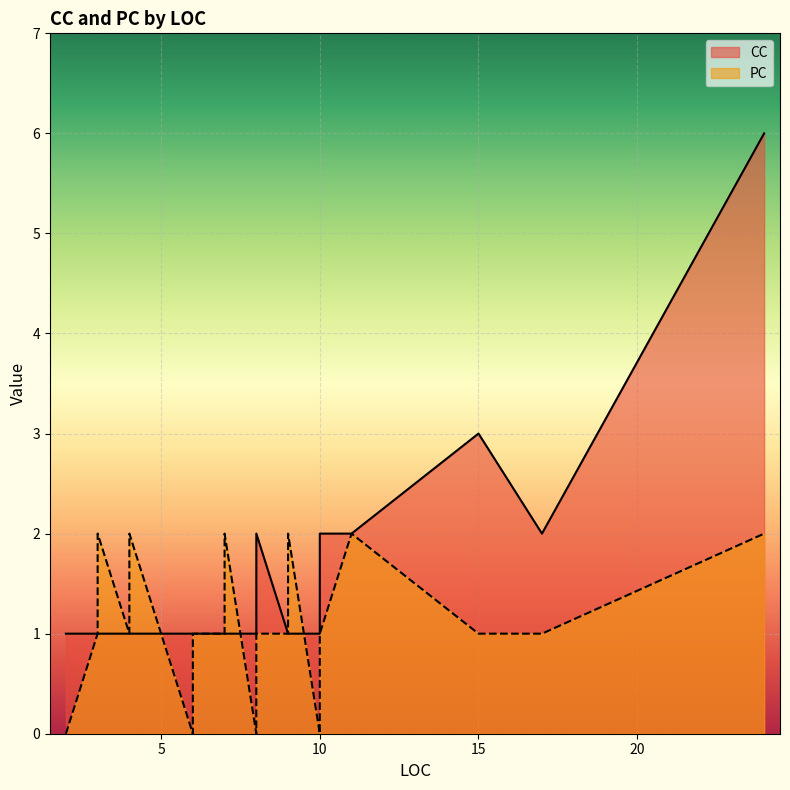

At which category does CC reach its first local peak?

8